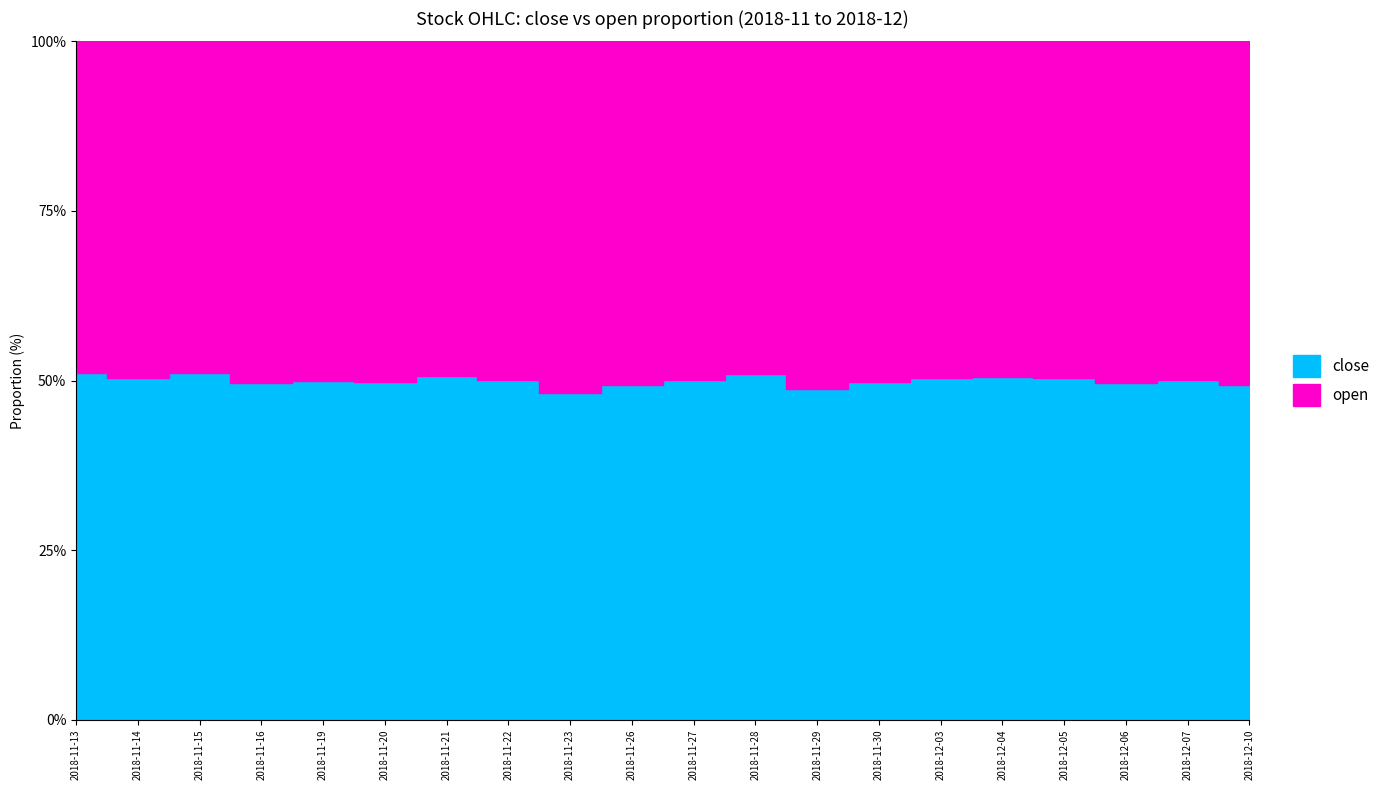

At which category is the sum across all series the highest?

2018-11-16